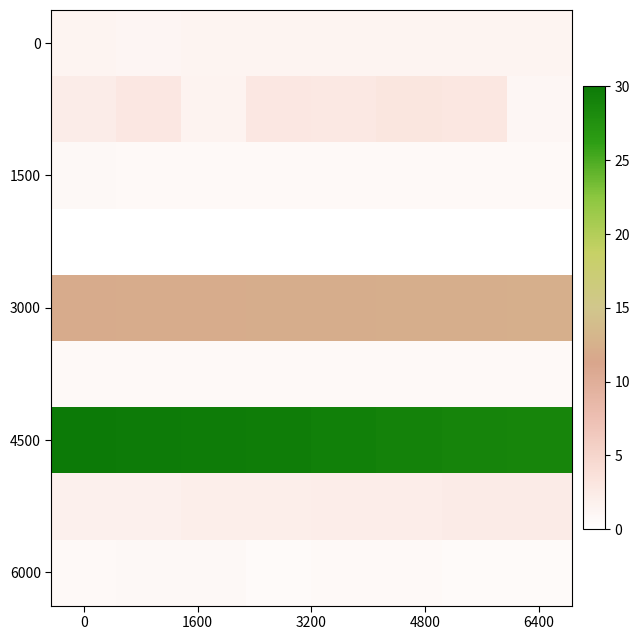

At how many categories does at least one series exceed 13?

8